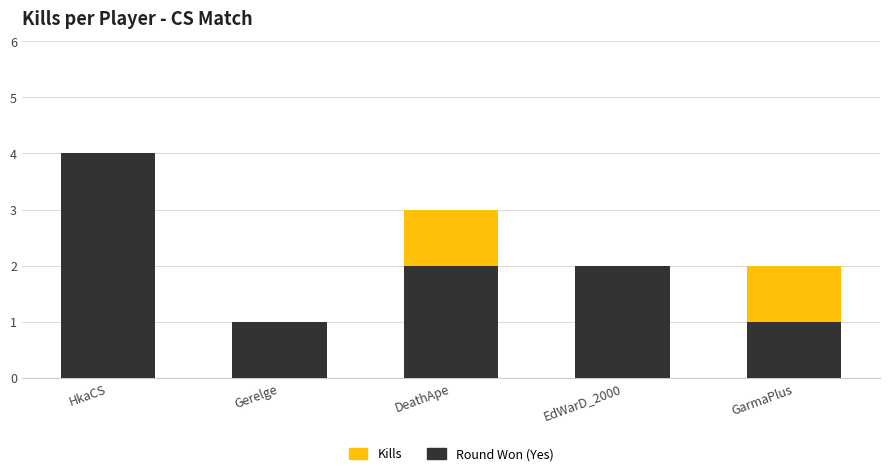

What is the total value across all series at HkaCS?

4